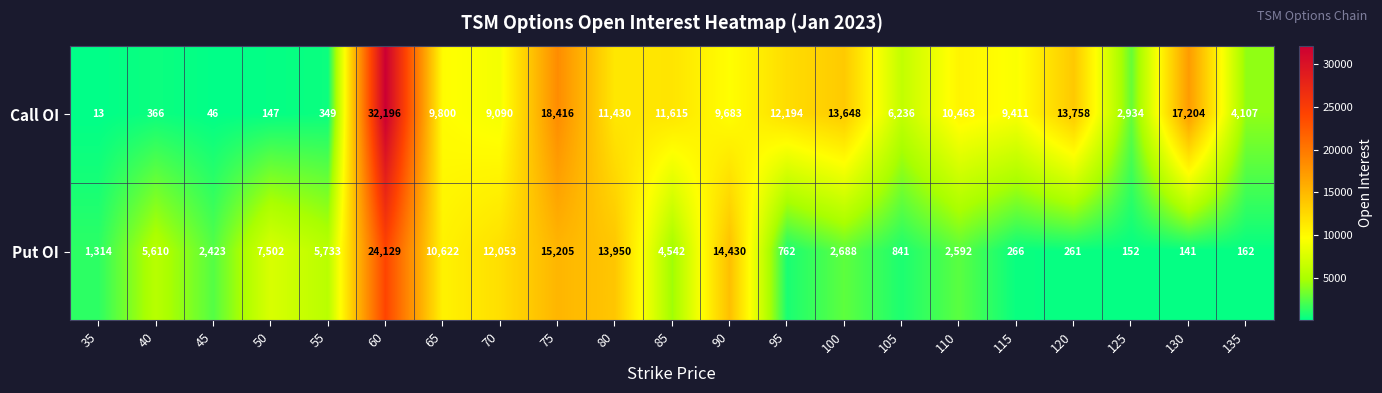

What is the sum of all Put OI values?

125378